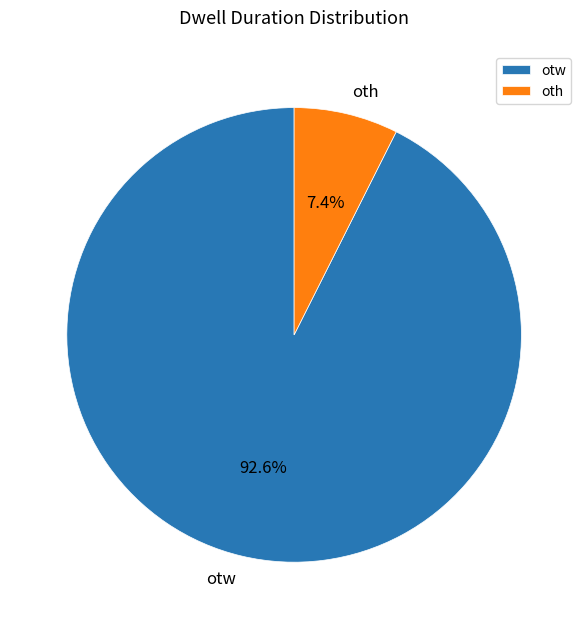

To the nearest percent, what is the difference between the largest and smallest slice percentages?

85%